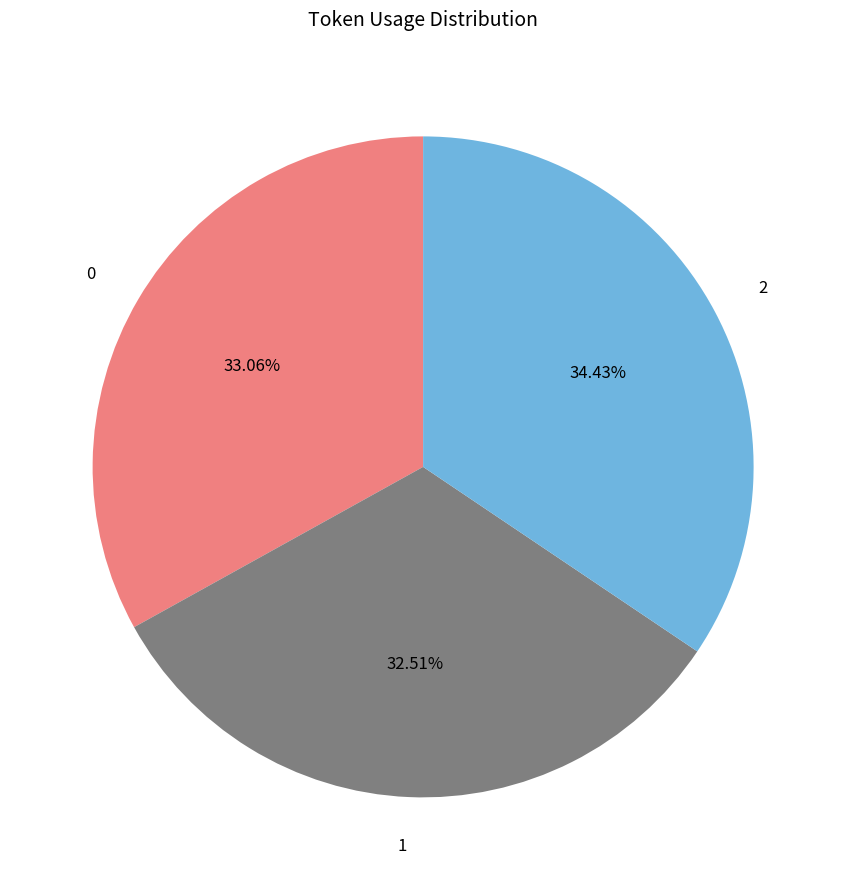

Rank the categories by value from lowest to highest.

1, 0, 2